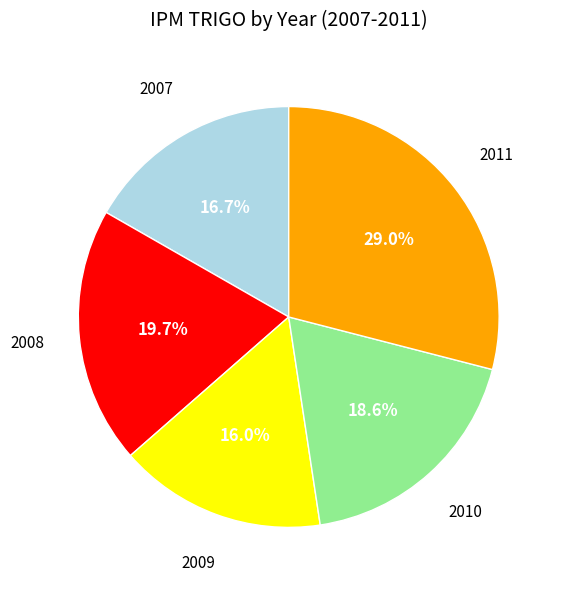

Which has a higher value, 2009 or 2007?

2007